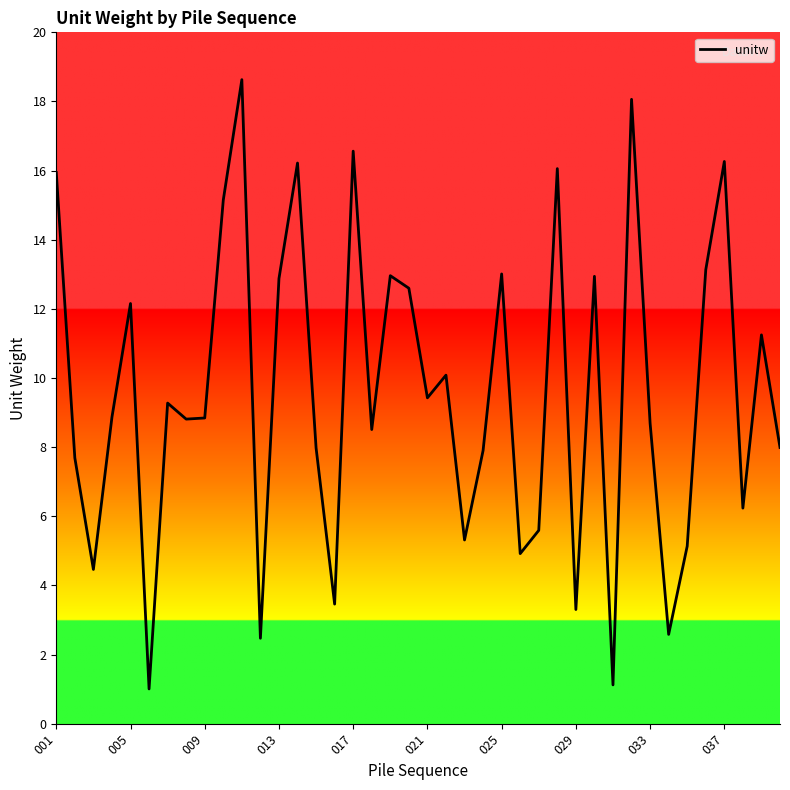

How many categories are shown in the chart?

40